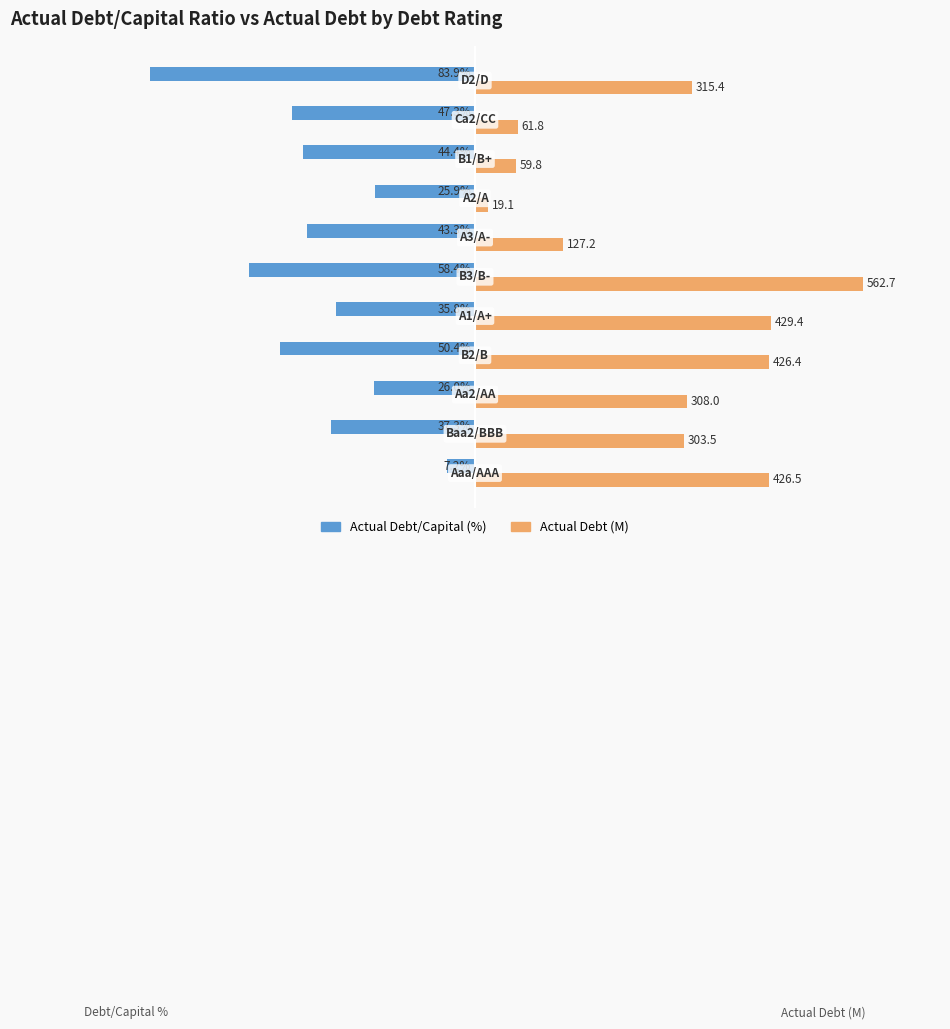

What are all the series names shown in the legend?

Actual Debt/Capital (%), Actual Debt (M)